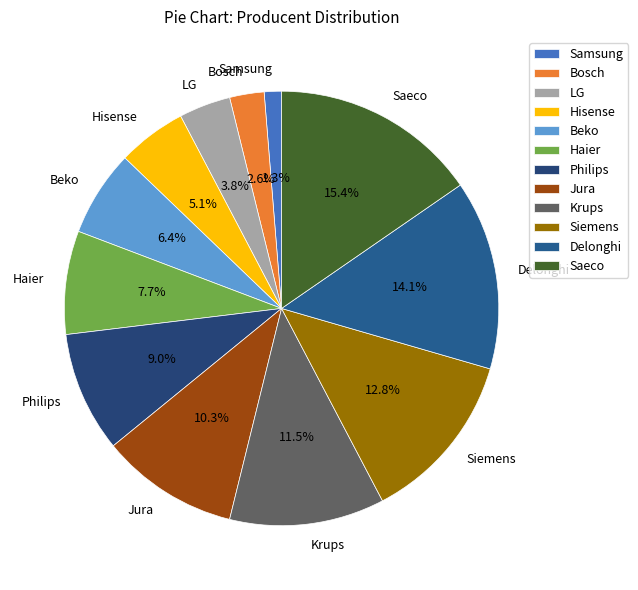

Which category has the biggest portion of the pie?

Saeco